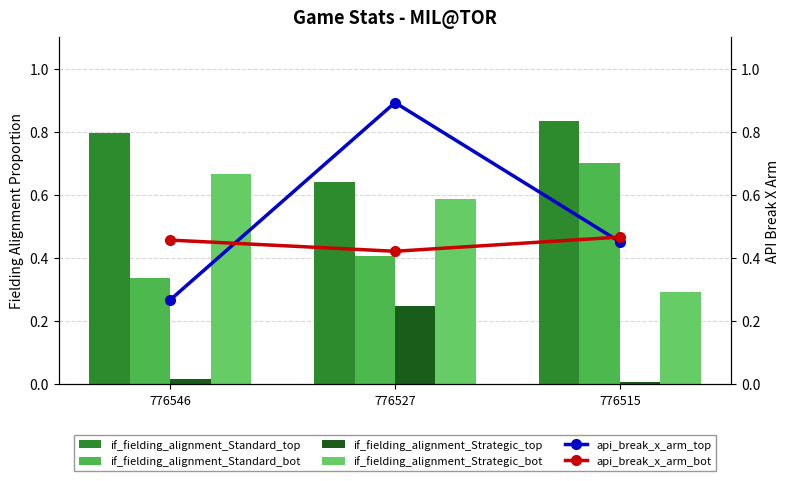

How many distinct data groups are displayed?

6